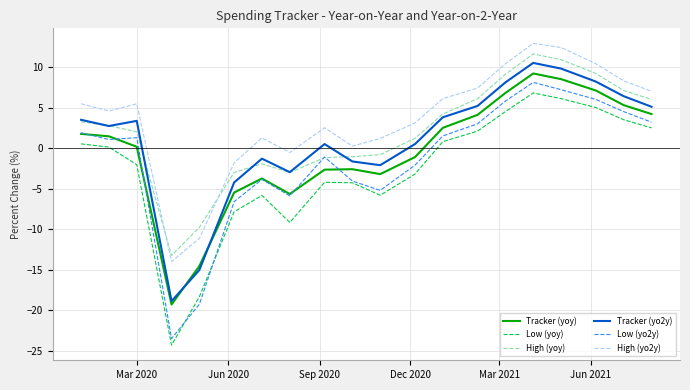

Which series has the largest total across all categories?

High (yo2y)